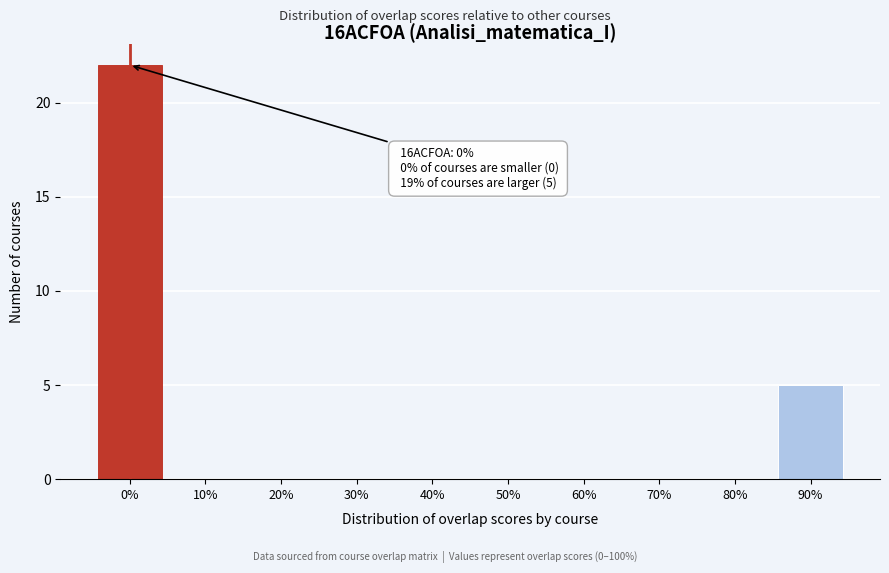

Reading right to left, what are all the values shown in this chart?

90%=5	80%=0	70%=0	60%=0	50%=0	40%=0	30%=0	20%=0	10%=0	0%=22